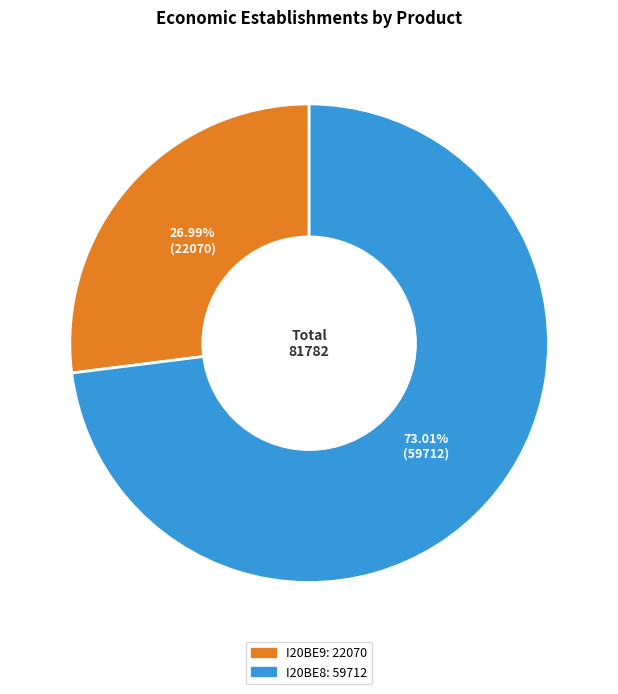

Rank the categories by value from lowest to highest.

I20BE9, I20BE8